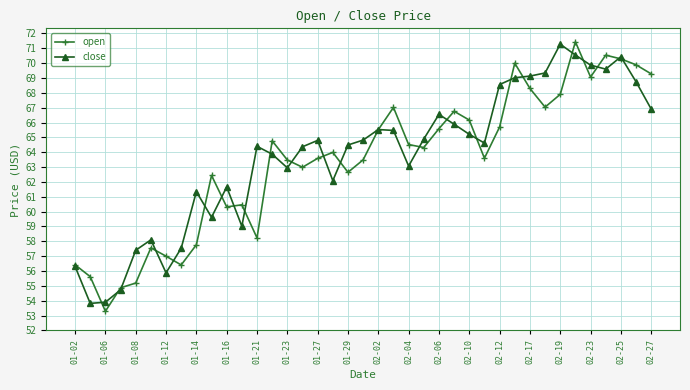

At how many categories does at least one series exceed 61?

30